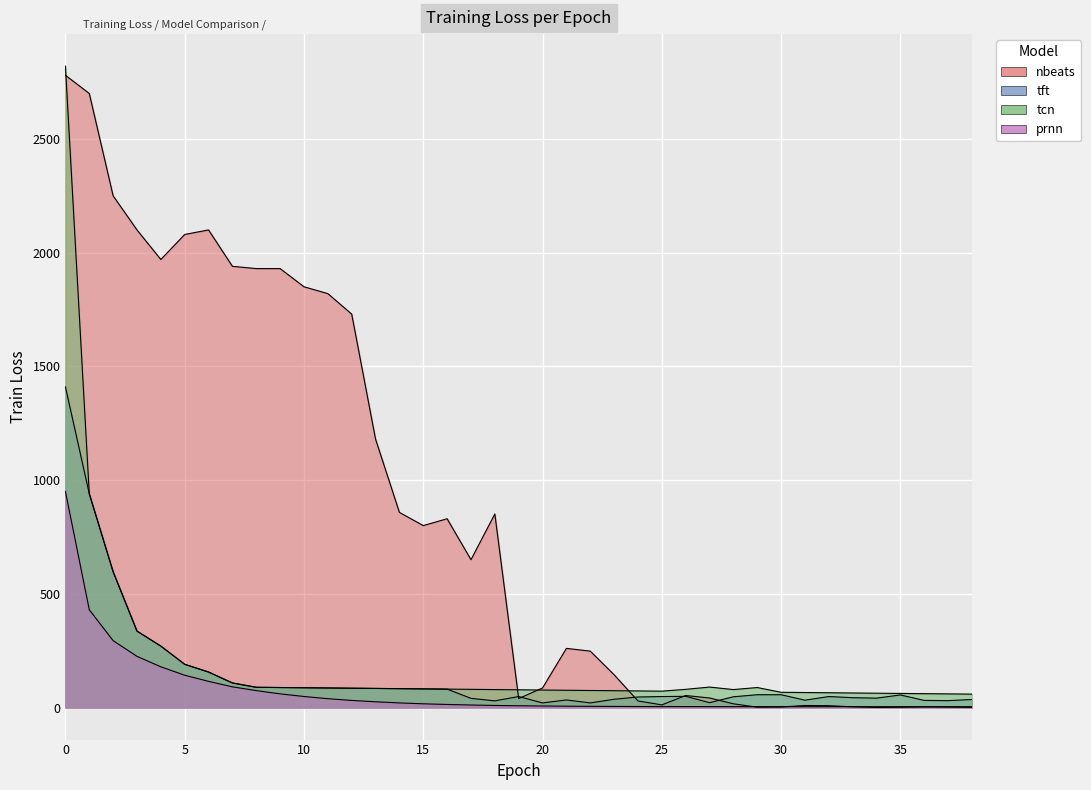

What is the value of the tcn point at the 8th from the left?

108.0